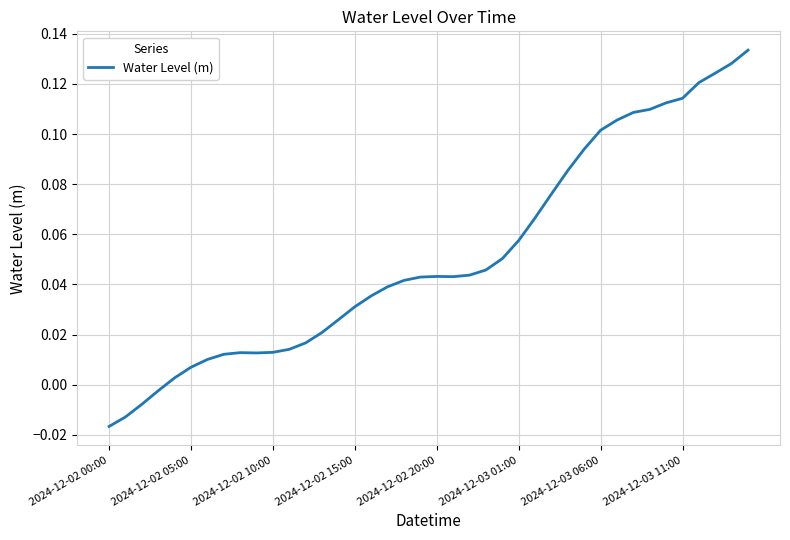

What is the sum of all values?

2.1